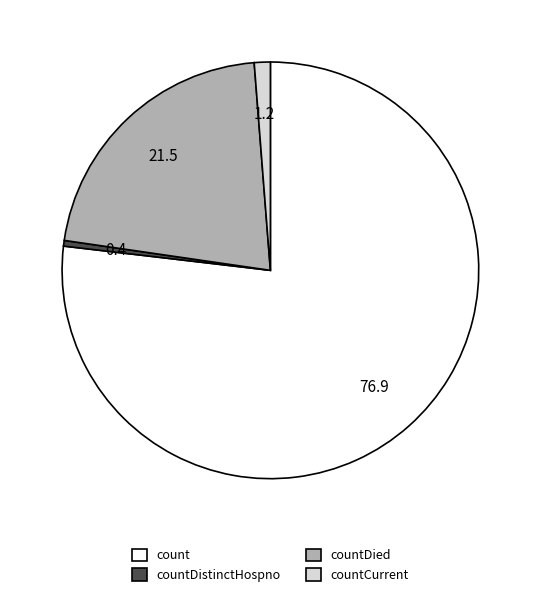

Approximately how many times larger is the value at count compared to countDied?

3.6